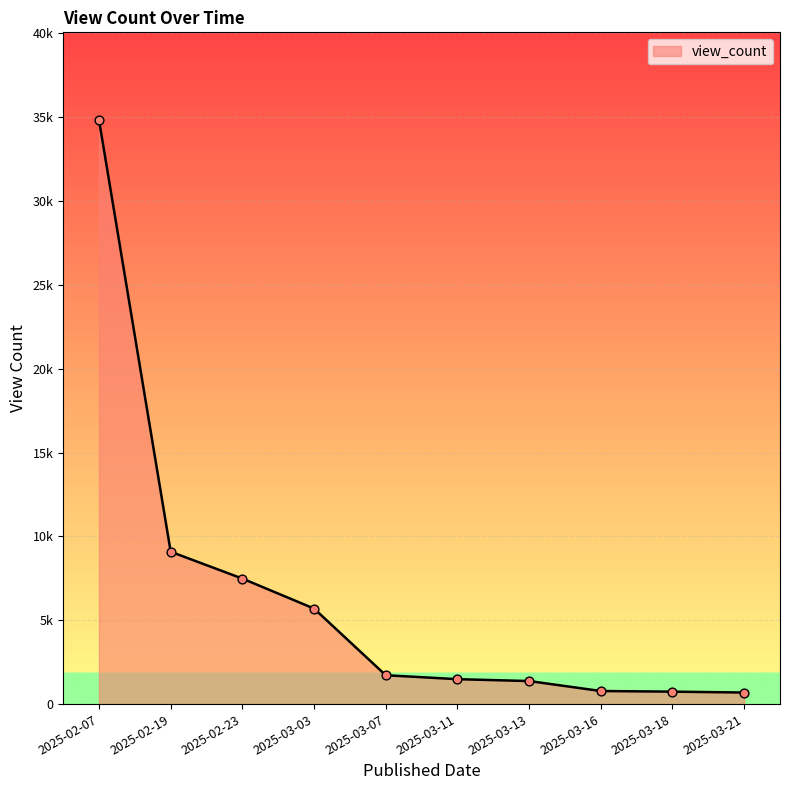

Does the chart have visible grid lines?

Yes